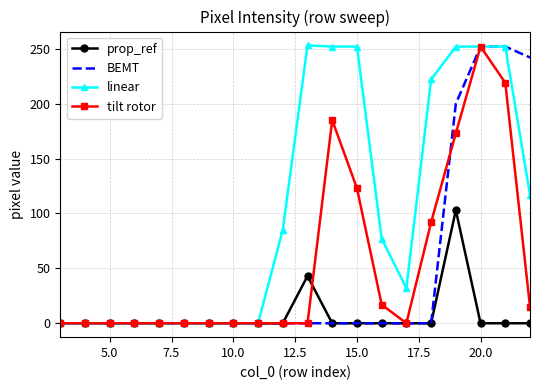

Which series has the largest total across all categories?

linear